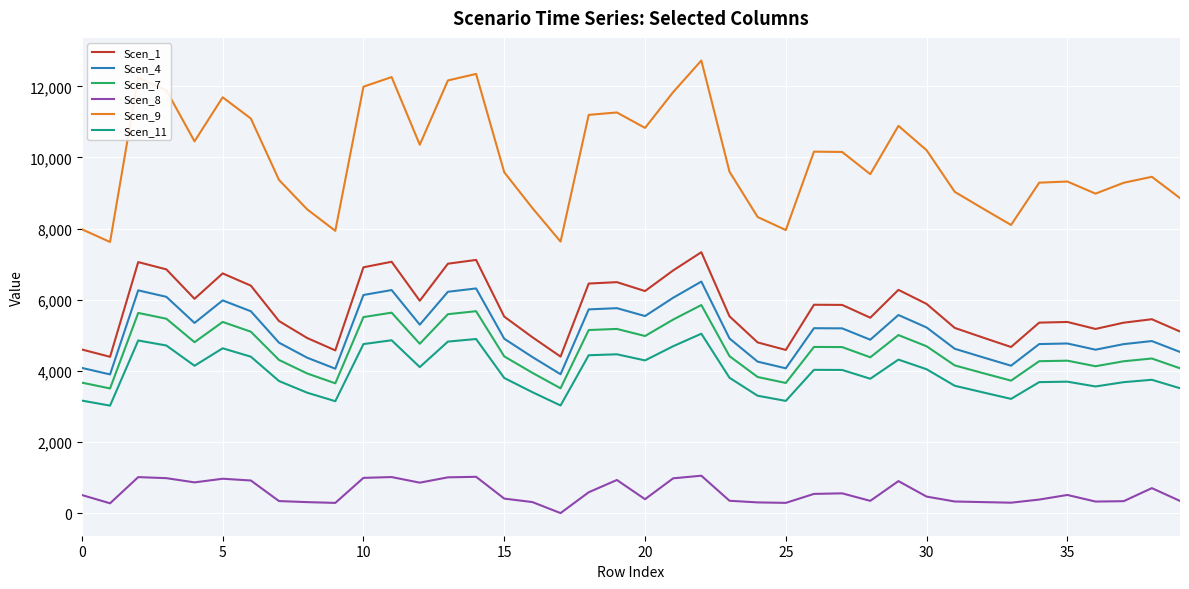

Rank the series by their maximum value, from highest to lowest.

Scen_9, Scen_1, Scen_4, Scen_7, Scen_11, Scen_8